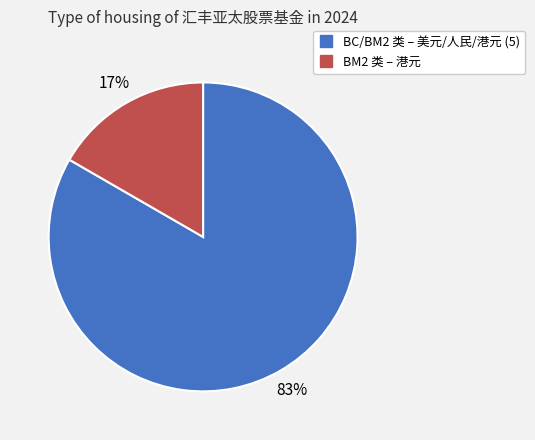

Is there a majority slice in this chart?

Yes